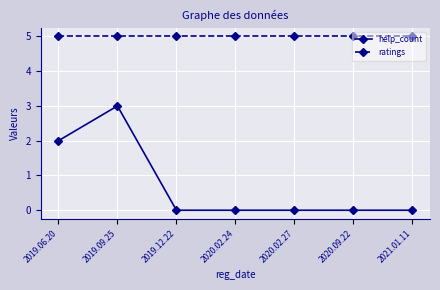

Which series has the largest range (max minus min)?

help_count